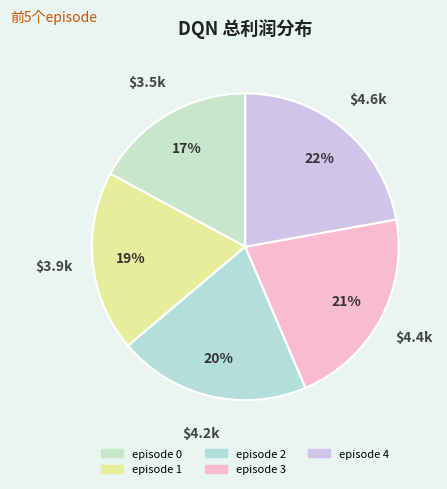

What percentage do episode 3 and episode 4 together represent?

43.6%